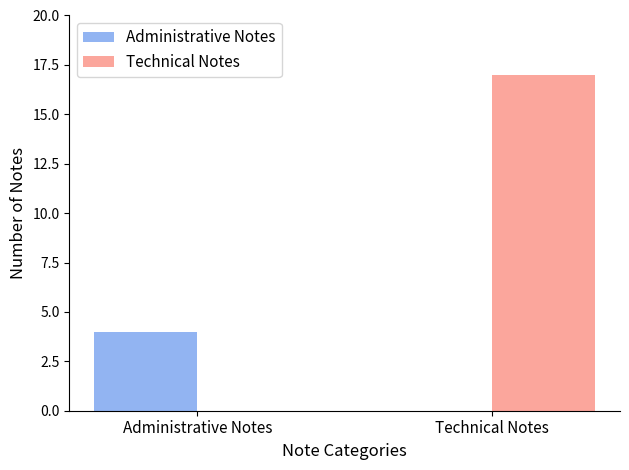

Between Administrative Notes and Technical Notes, which series saw the biggest shift?

Technical Notes